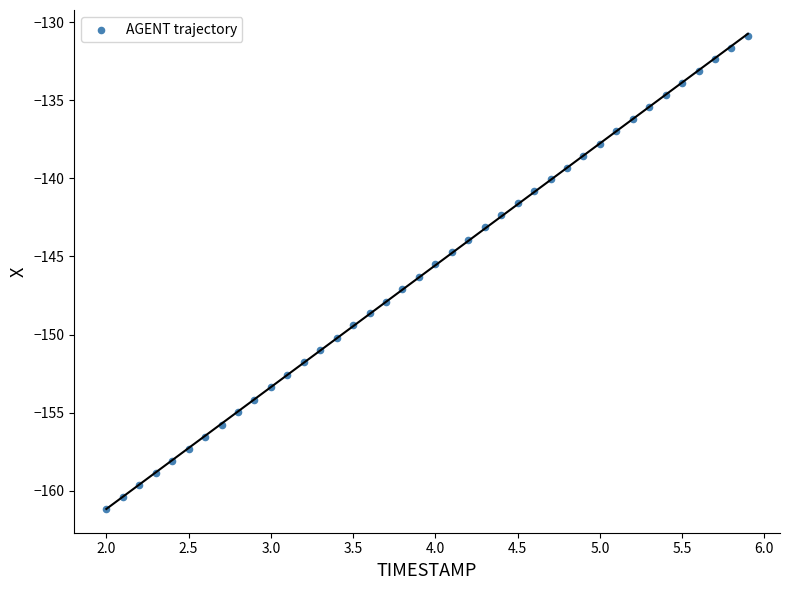

What is the range of X values (max minus min)?

3.9